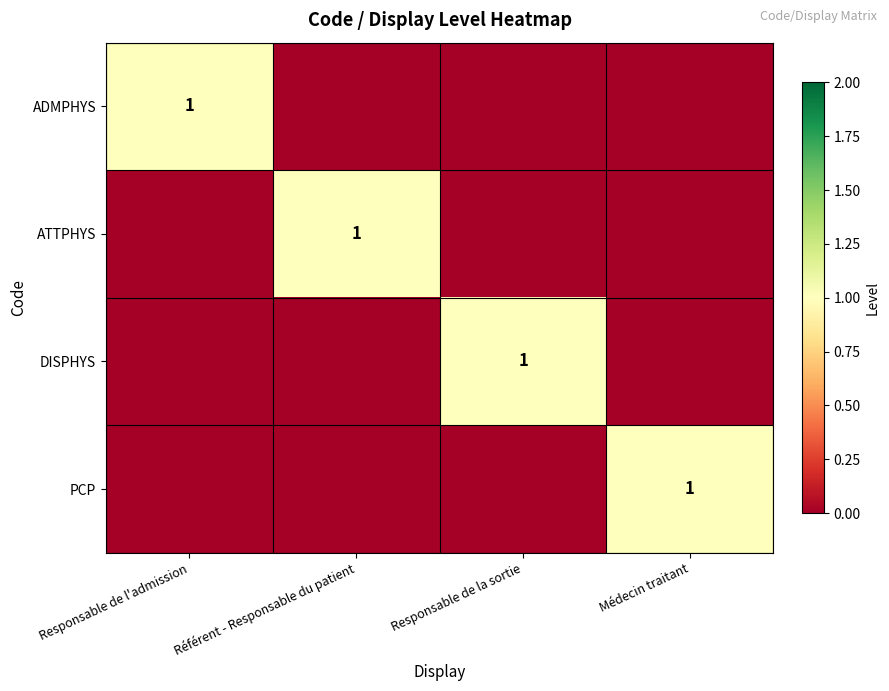

The PCP series shows 0 at Médecin traitant. True or false?

False